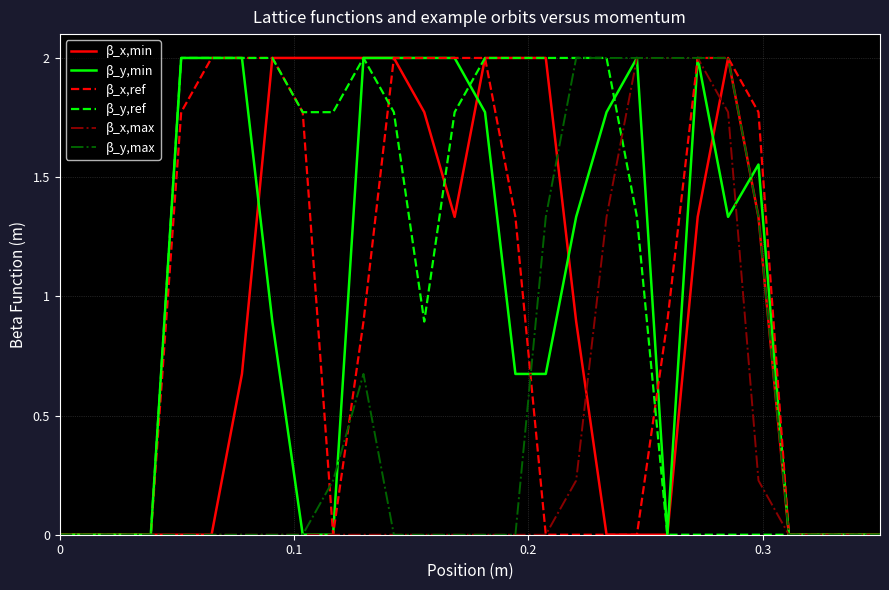

What is the maximum value for β_x,max?

2.0